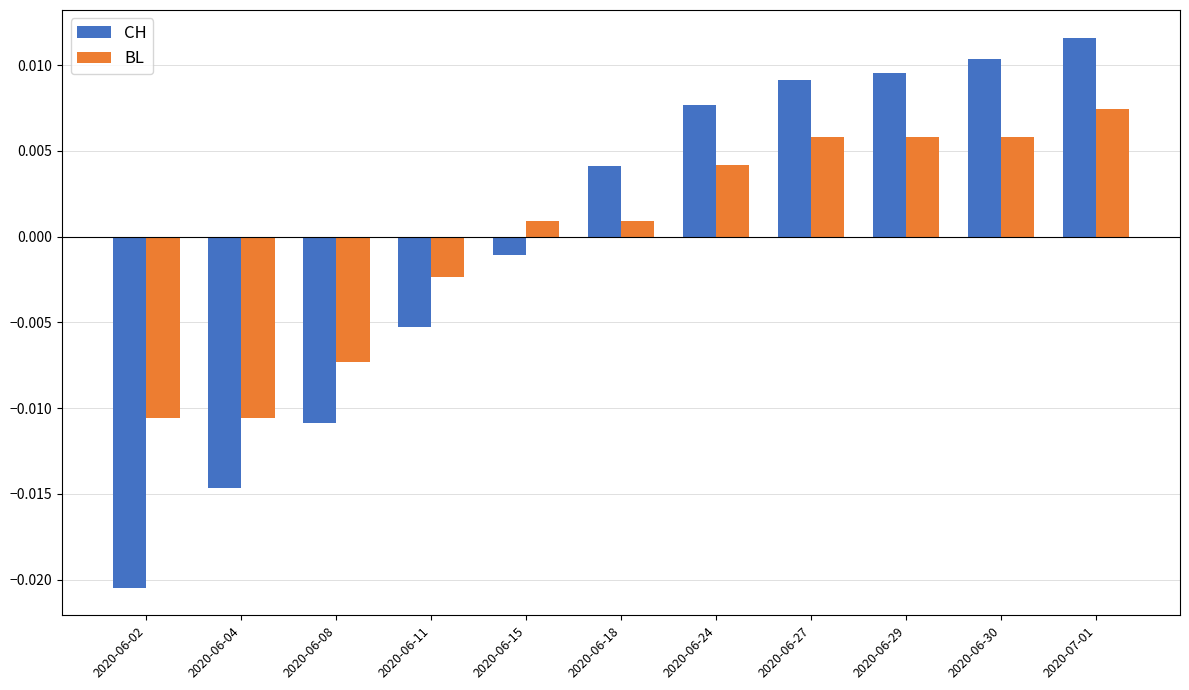

How many groups of bars are there?

11